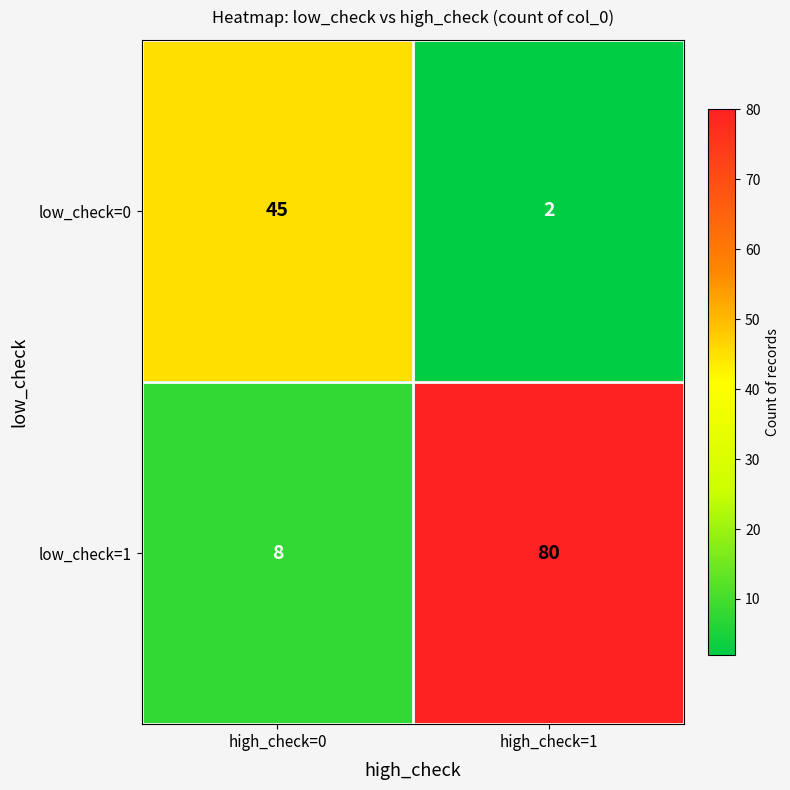

What is the sum of all low_check=0 values?

47